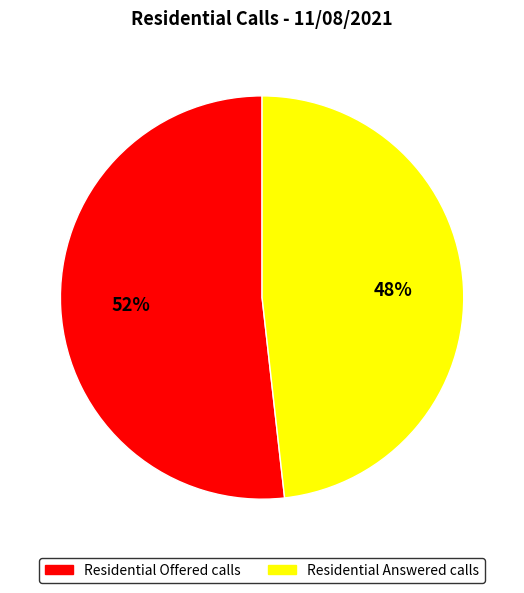

Which slice is the smallest?

Residential Answered calls